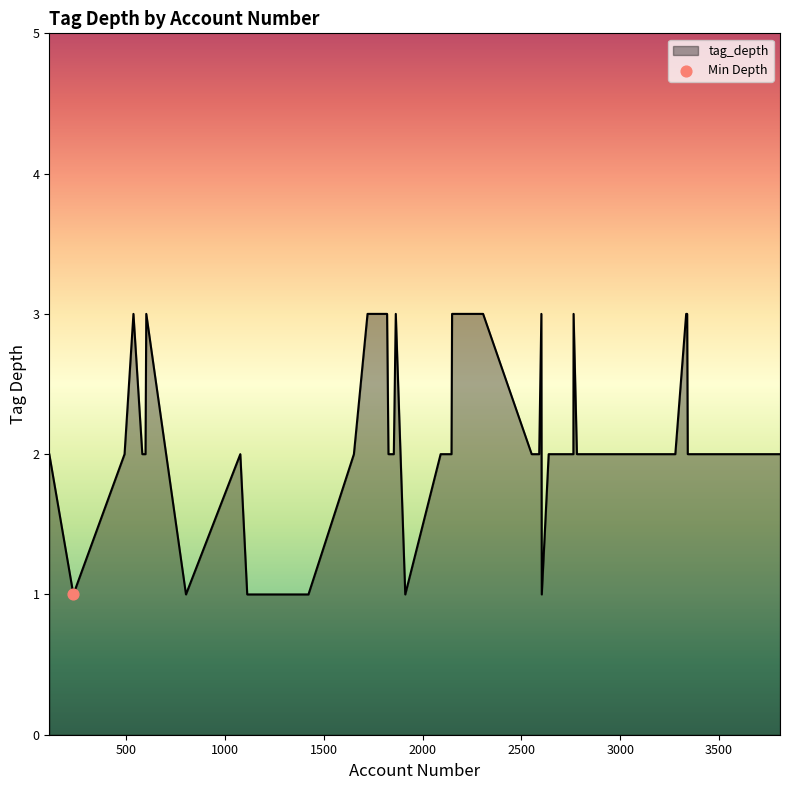

What is the maximum value shown in the chart?

3